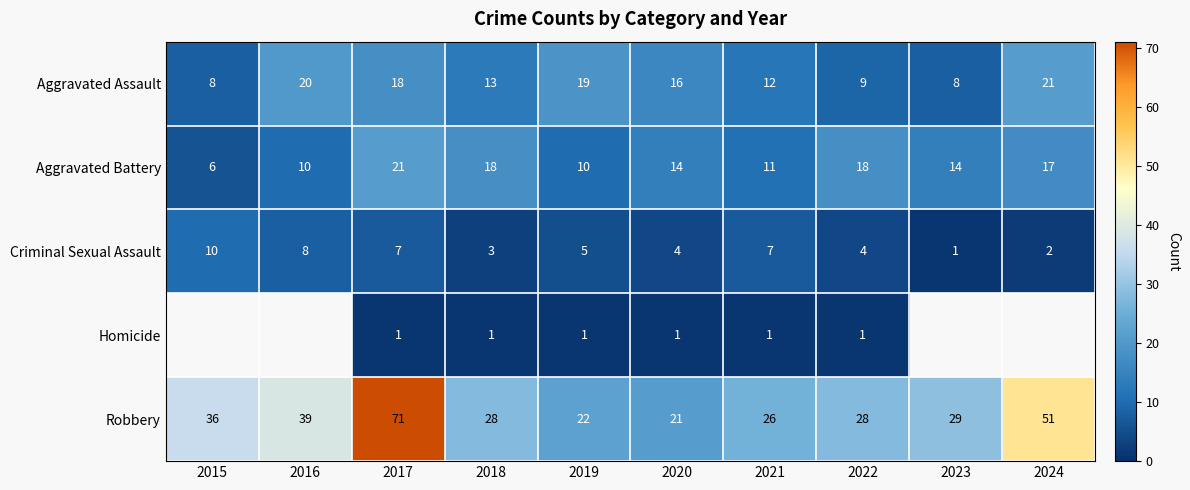

Which label corresponds to the smallest value in the chart?

2023